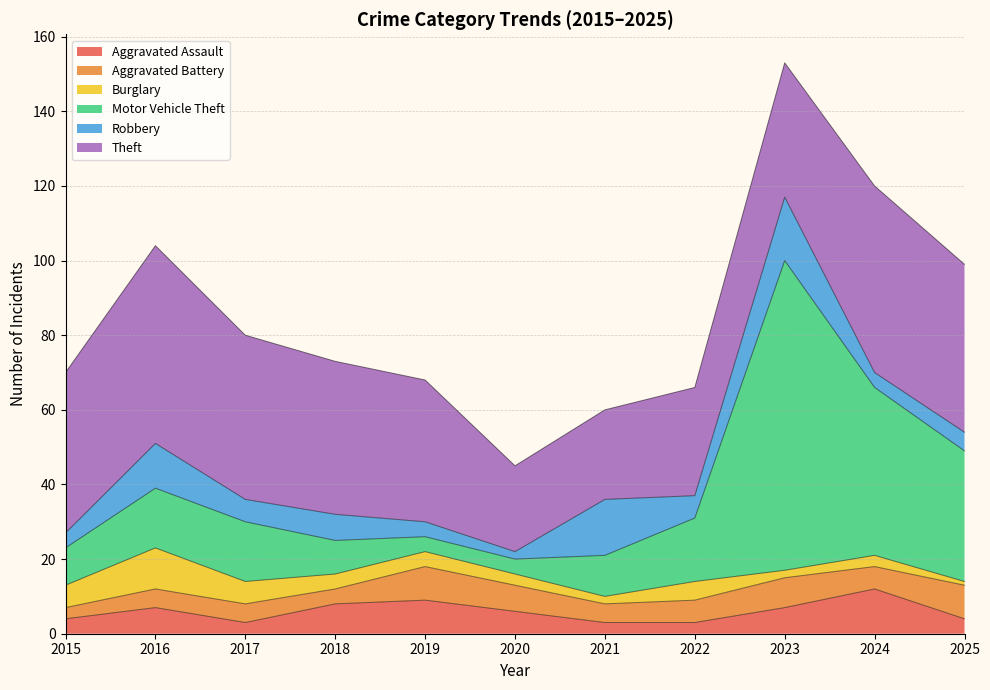

Which series changed the most between 2021 and 2022?

Robbery